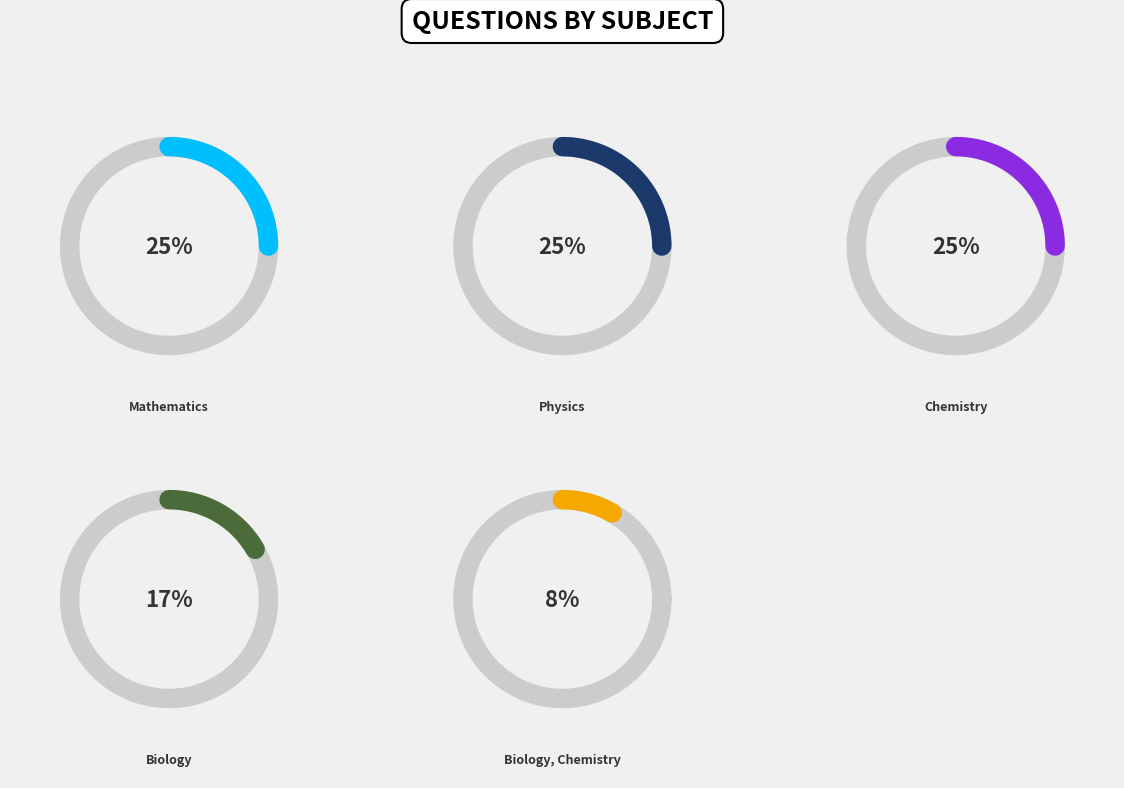

Between Biology and Physics, which is larger?

Physics